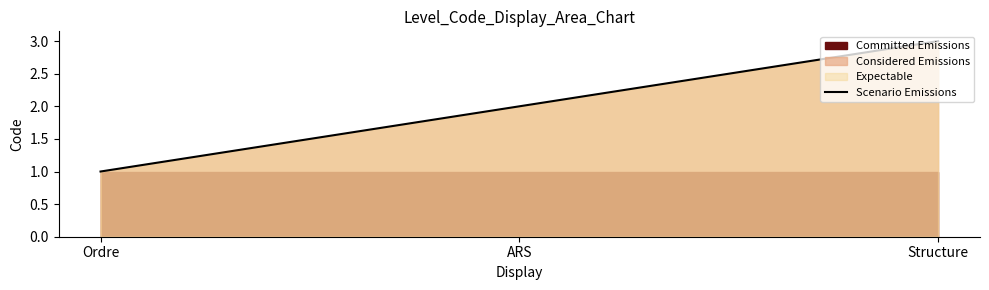

What is the change in value from Ordre to ARS?

+1